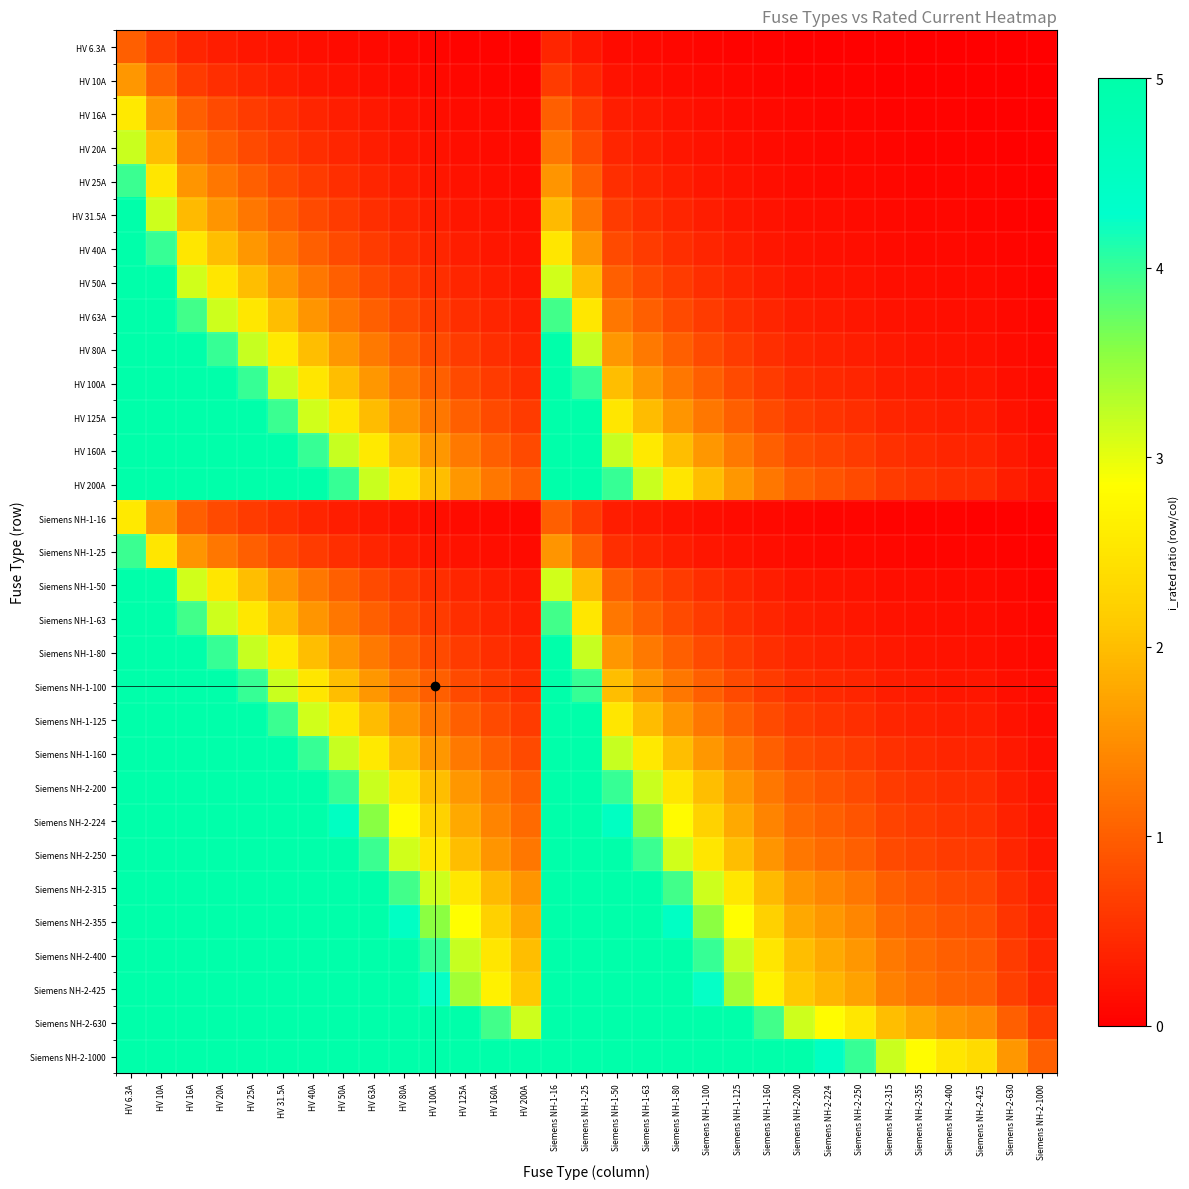

Reading left to right, extract all data points from this chart.

HV 6.3A: HV 6.3A=1.0	HV 10A=0.6	HV 16A=0.4	HV 20A=0.3	HV 25A=0.3	HV 31.5A=0.2	HV 40A=0.2	HV 50A=0.1	HV 63A=0.1	HV 80A=0.1	HV 100A=0.1	HV 125A=0.1	HV 160A=0.0	HV 200A=0.0	Siemens NH-1-16=0.4	Siemens NH-1-25=0.3	Siemens NH-1-50=0.1	Siemens NH-1-63=0.1	Siemens NH-1-80=0.1	Siemens NH-1-100=0.1	Siemens NH-1-125=0.1	Siemens NH-1-160=0.0	Siemens NH-2-200=0.0	Siemens NH-2-224=0.0	Siemens NH-2-250=0.0	Siemens NH-2-315=0.0	Siemens NH-2-355=0.0	Siemens NH-2-400=0.0	Siemens NH-2-425=0.0	Siemens NH-2-630=0.0	Siemens NH-2-1000=0.0
HV 10A: HV 6.3A=1.6	HV 10A=1.0	HV 16A=0.6	HV 20A=0.5	HV 25A=0.4	HV 31.5A=0.3	HV 40A=0.2	HV 50A=0.2	HV 63A=0.2	HV 80A=0.1	HV 100A=0.1	HV 125A=0.1	HV 160A=0.1	HV 200A=0.1	Siemens NH-1-16=0.6	Siemens NH-1-25=0.4	Siemens NH-1-50=0.2	Siemens NH-1-63=0.2	Siemens NH-1-80=0.1	Siemens NH-1-100=0.1	Siemens NH-1-125=0.1	Siemens NH-1-160=0.1	Siemens NH-2-200=0.1	Siemens NH-2-224=0.0	Siemens NH-2-250=0.0	Siemens NH-2-315=0.0	Siemens NH-2-355=0.0	Siemens NH-2-400=0.0	Siemens NH-2-425=0.0	Siemens NH-2-630=0.0	Siemens NH-2-1000=0.0
HV 16A: HV 6.3A=2.5	HV 10A=1.6	HV 16A=1.0	HV 20A=0.8	HV 25A=0.6	HV 31.5A=0.5	HV 40A=0.4	HV 50A=0.3	HV 63A=0.3	HV 80A=0.2	HV 100A=0.2	HV 125A=0.1	HV 160A=0.1	HV 200A=0.1	Siemens NH-1-16=1.0	Siemens NH-1-25=0.6	Siemens NH-1-50=0.3	Siemens NH-1-63=0.3	Siemens NH-1-80=0.2	Siemens NH-1-100=0.2	Siemens NH-1-125=0.1	Siemens NH-1-160=0.1	Siemens NH-2-200=0.1	Siemens NH-2-224=0.1	Siemens NH-2-250=0.1	Siemens NH-2-315=0.1	Siemens NH-2-355=0.0	Siemens NH-2-400=0.0	Siemens NH-2-425=0.0	Siemens NH-2-630=0.0	Siemens NH-2-1000=0.0
HV 20A: HV 6.3A=3.2	HV 10A=2.0	HV 16A=1.2	HV 20A=1.0	HV 25A=0.8	HV 31.5A=0.6	HV 40A=0.5	HV 50A=0.4	HV 63A=0.3	HV 80A=0.2	HV 100A=0.2	HV 125A=0.2	HV 160A=0.1	HV 200A=0.1	Siemens NH-1-16=1.2	Siemens NH-1-25=0.8	Siemens NH-1-50=0.4	Siemens NH-1-63=0.3	Siemens NH-1-80=0.2	Siemens NH-1-100=0.2	Siemens NH-1-125=0.2	Siemens NH-1-160=0.1	Siemens NH-2-200=0.1	Siemens NH-2-224=0.1	Siemens NH-2-250=0.1	Siemens NH-2-315=0.1	Siemens NH-2-355=0.1	Siemens NH-2-400=0.1	Siemens NH-2-425=0.0	Siemens NH-2-630=0.0	Siemens NH-2-1000=0.0
HV 25A: HV 6.3A=4.0	HV 10A=2.5	HV 16A=1.6	HV 20A=1.2	HV 25A=1.0	HV 31.5A=0.8	HV 40A=0.6	HV 50A=0.5	HV 63A=0.4	HV 80A=0.3	HV 100A=0.2	HV 125A=0.2	HV 160A=0.2	HV 200A=0.1	Siemens NH-1-16=1.6	Siemens NH-1-25=1.0	Siemens NH-1-50=0.5	Siemens NH-1-63=0.4	Siemens NH-1-80=0.3	Siemens NH-1-100=0.2	Siemens NH-1-125=0.2	Siemens NH-1-160=0.2	Siemens NH-2-200=0.1	Siemens NH-2-224=0.1	Siemens NH-2-250=0.1	Siemens NH-2-315=0.1	Siemens NH-2-355=0.1	Siemens NH-2-400=0.1	Siemens NH-2-425=0.1	Siemens NH-2-630=0.0	Siemens NH-2-1000=0.0
HV 31.5A: HV 6.3A=5.0	HV 10A=3.1	HV 16A=2.0	HV 20A=1.6	HV 25A=1.3	HV 31.5A=1.0	HV 40A=0.8	HV 50A=0.6	HV 63A=0.5	HV 80A=0.4	HV 100A=0.3	HV 125A=0.3	HV 160A=0.2	HV 200A=0.2	Siemens NH-1-16=2.0	Siemens NH-1-25=1.3	Siemens NH-1-50=0.6	Siemens NH-1-63=0.5	Siemens NH-1-80=0.4	Siemens NH-1-100=0.3	Siemens NH-1-125=0.3	Siemens NH-1-160=0.2	Siemens NH-2-200=0.2	Siemens NH-2-224=0.1	Siemens NH-2-250=0.1	Siemens NH-2-315=0.1	Siemens NH-2-355=0.1	Siemens NH-2-400=0.1	Siemens NH-2-425=0.1	Siemens NH-2-630=0.1	Siemens NH-2-1000=0.0
HV 40A: HV 6.3A=6.3	HV 10A=4.0	HV 16A=2.5	HV 20A=2.0	HV 25A=1.6	HV 31.5A=1.3	HV 40A=1.0	HV 50A=0.8	HV 63A=0.6	HV 80A=0.5	HV 100A=0.4	HV 125A=0.3	HV 160A=0.2	HV 200A=0.2	Siemens NH-1-16=2.5	Siemens NH-1-25=1.6	Siemens NH-1-50=0.8	Siemens NH-1-63=0.6	Siemens NH-1-80=0.5	Siemens NH-1-100=0.4	Siemens NH-1-125=0.3	Siemens NH-1-160=0.2	Siemens NH-2-200=0.2	Siemens NH-2-224=0.2	Siemens NH-2-250=0.2	Siemens NH-2-315=0.1	Siemens NH-2-355=0.1	Siemens NH-2-400=0.1	Siemens NH-2-425=0.1	Siemens NH-2-630=0.1	Siemens NH-2-1000=0.0
HV 50A: HV 6.3A=7.9	HV 10A=5.0	HV 16A=3.1	HV 20A=2.5	HV 25A=2.0	HV 31.5A=1.6	HV 40A=1.2	HV 50A=1.0	HV 63A=0.8	HV 80A=0.6	HV 100A=0.5	HV 125A=0.4	HV 160A=0.3	HV 200A=0.2	Siemens NH-1-16=3.1	Siemens NH-1-25=2.0	Siemens NH-1-50=1.0	Siemens NH-1-63=0.8	Siemens NH-1-80=0.6	Siemens NH-1-100=0.5	Siemens NH-1-125=0.4	Siemens NH-1-160=0.3	Siemens NH-2-200=0.2	Siemens NH-2-224=0.2	Siemens NH-2-250=0.2	Siemens NH-2-315=0.2	Siemens NH-2-355=0.1	Siemens NH-2-400=0.1	Siemens NH-2-425=0.1	Siemens NH-2-630=0.1	Siemens NH-2-1000=0.1
HV 63A: HV 6.3A=10.0	HV 10A=6.3	HV 16A=3.9	HV 20A=3.1	HV 25A=2.5	HV 31.5A=2.0	HV 40A=1.6	HV 50A=1.3	HV 63A=1.0	HV 80A=0.8	HV 100A=0.6	HV 125A=0.5	HV 160A=0.4	HV 200A=0.3	Siemens NH-1-16=3.9	Siemens NH-1-25=2.5	Siemens NH-1-50=1.3	Siemens NH-1-63=1.0	Siemens NH-1-80=0.8	Siemens NH-1-100=0.6	Siemens NH-1-125=0.5	Siemens NH-1-160=0.4	Siemens NH-2-200=0.3	Siemens NH-2-224=0.3	Siemens NH-2-250=0.3	Siemens NH-2-315=0.2	Siemens NH-2-355=0.2	Siemens NH-2-400=0.2	Siemens NH-2-425=0.1	Siemens NH-2-630=0.1	Siemens NH-2-1000=0.1
HV 80A: HV 6.3A=12.7	HV 10A=8.0	HV 16A=5.0	HV 20A=4.0	HV 25A=3.2	HV 31.5A=2.5	HV 40A=2.0	HV 50A=1.6	HV 63A=1.3	HV 80A=1.0	HV 100A=0.8	HV 125A=0.6	HV 160A=0.5	HV 200A=0.4	Siemens NH-1-16=5.0	Siemens NH-1-25=3.2	Siemens NH-1-50=1.6	Siemens NH-1-63=1.3	Siemens NH-1-80=1.0	Siemens NH-1-100=0.8	Siemens NH-1-125=0.6	Siemens NH-1-160=0.5	Siemens NH-2-200=0.4	Siemens NH-2-224=0.4	Siemens NH-2-250=0.3	Siemens NH-2-315=0.3	Siemens NH-2-355=0.2	Siemens NH-2-400=0.2	Siemens NH-2-425=0.2	Siemens NH-2-630=0.1	Siemens NH-2-1000=0.1
HV 100A: HV 6.3A=15.9	HV 10A=10.0	HV 16A=6.2	HV 20A=5.0	HV 25A=4.0	HV 31.5A=3.2	HV 40A=2.5	HV 50A=2.0	HV 63A=1.6	HV 80A=1.2	HV 100A=1.0	HV 125A=0.8	HV 160A=0.6	HV 200A=0.5	Siemens NH-1-16=6.2	Siemens NH-1-25=4.0	Siemens NH-1-50=2.0	Siemens NH-1-63=1.6	Siemens NH-1-80=1.2	Siemens NH-1-100=1.0	Siemens NH-1-125=0.8	Siemens NH-1-160=0.6	Siemens NH-2-200=0.5	Siemens NH-2-224=0.4	Siemens NH-2-250=0.4	Siemens NH-2-315=0.3	Siemens NH-2-355=0.3	Siemens NH-2-400=0.2	Siemens NH-2-425=0.2	Siemens NH-2-630=0.2	Siemens NH-2-1000=0.1
HV 125A: HV 6.3A=19.8	HV 10A=12.5	HV 16A=7.8	HV 20A=6.2	HV 25A=5.0	HV 31.5A=4.0	HV 40A=3.1	HV 50A=2.5	HV 63A=2.0	HV 80A=1.6	HV 100A=1.2	HV 125A=1.0	HV 160A=0.8	HV 200A=0.6	Siemens NH-1-16=7.8	Siemens NH-1-25=5.0	Siemens NH-1-50=2.5	Siemens NH-1-63=2.0	Siemens NH-1-80=1.6	Siemens NH-1-100=1.2	Siemens NH-1-125=1.0	Siemens NH-1-160=0.8	Siemens NH-2-200=0.6	Siemens NH-2-224=0.6	Siemens NH-2-250=0.5	Siemens NH-2-315=0.4	Siemens NH-2-355=0.4	Siemens NH-2-400=0.3	Siemens NH-2-425=0.3	Siemens NH-2-630=0.2	Siemens NH-2-1000=0.1
HV 160A: HV 6.3A=25.4	HV 10A=16.0	HV 16A=10.0	HV 20A=8.0	HV 25A=6.4	HV 31.5A=5.1	HV 40A=4.0	HV 50A=3.2	HV 63A=2.5	HV 80A=2.0	HV 100A=1.6	HV 125A=1.3	HV 160A=1.0	HV 200A=0.8	Siemens NH-1-16=10.0	Siemens NH-1-25=6.4	Siemens NH-1-50=3.2	Siemens NH-1-63=2.5	Siemens NH-1-80=2.0	Siemens NH-1-100=1.6	Siemens NH-1-125=1.3	Siemens NH-1-160=1.0	Siemens NH-2-200=0.8	Siemens NH-2-224=0.7	Siemens NH-2-250=0.6	Siemens NH-2-315=0.5	Siemens NH-2-355=0.5	Siemens NH-2-400=0.4	Siemens NH-2-425=0.4	Siemens NH-2-630=0.3	Siemens NH-2-1000=0.2
HV 200A: HV 6.3A=31.7	HV 10A=20.0	HV 16A=12.5	HV 20A=10.0	HV 25A=8.0	HV 31.5A=6.3	HV 40A=5.0	HV 50A=4.0	HV 63A=3.2	HV 80A=2.5	HV 100A=2.0	HV 125A=1.6	HV 160A=1.2	HV 200A=1.0	Siemens NH-1-16=12.5	Siemens NH-1-25=8.0	Siemens NH-1-50=4.0	Siemens NH-1-63=3.2	Siemens NH-1-80=2.5	Siemens NH-1-100=2.0	Siemens NH-1-125=1.6	Siemens NH-1-160=1.2	Siemens NH-2-200=1.0	Siemens NH-2-224=0.9	Siemens NH-2-250=0.8	Siemens NH-2-315=0.6	Siemens NH-2-355=0.6	Siemens NH-2-400=0.5	Siemens NH-2-425=0.5	Siemens NH-2-630=0.3	Siemens NH-2-1000=0.2
Siemens NH-1-16: HV 6.3A=2.5	HV 10A=1.6	HV 16A=1.0	HV 20A=0.8	HV 25A=0.6	HV 31.5A=0.5	HV 40A=0.4	HV 50A=0.3	HV 63A=0.3	HV 80A=0.2	HV 100A=0.2	HV 125A=0.1	HV 160A=0.1	HV 200A=0.1	Siemens NH-1-16=1.0	Siemens NH-1-25=0.6	Siemens NH-1-50=0.3	Siemens NH-1-63=0.3	Siemens NH-1-80=0.2	Siemens NH-1-100=0.2	Siemens NH-1-125=0.1	Siemens NH-1-160=0.1	Siemens NH-2-200=0.1	Siemens NH-2-224=0.1	Siemens NH-2-250=0.1	Siemens NH-2-315=0.1	Siemens NH-2-355=0.0	Siemens NH-2-400=0.0	Siemens NH-2-425=0.0	Siemens NH-2-630=0.0	Siemens NH-2-1000=0.0
Siemens NH-1-25: HV 6.3A=4.0	HV 10A=2.5	HV 16A=1.6	HV 20A=1.2	HV 25A=1.0	HV 31.5A=0.8	HV 40A=0.6	HV 50A=0.5	HV 63A=0.4	HV 80A=0.3	HV 100A=0.2	HV 125A=0.2	HV 160A=0.2	HV 200A=0.1	Siemens NH-1-16=1.6	Siemens NH-1-25=1.0	Siemens NH-1-50=0.5	Siemens NH-1-63=0.4	Siemens NH-1-80=0.3	Siemens NH-1-100=0.2	Siemens NH-1-125=0.2	Siemens NH-1-160=0.2	Siemens NH-2-200=0.1	Siemens NH-2-224=0.1	Siemens NH-2-250=0.1	Siemens NH-2-315=0.1	Siemens NH-2-355=0.1	Siemens NH-2-400=0.1	Siemens NH-2-425=0.1	Siemens NH-2-630=0.0	Siemens NH-2-1000=0.0
Siemens NH-1-50: HV 6.3A=7.9	HV 10A=5.0	HV 16A=3.1	HV 20A=2.5	HV 25A=2.0	HV 31.5A=1.6	HV 40A=1.2	HV 50A=1.0	HV 63A=0.8	HV 80A=0.6	HV 100A=0.5	HV 125A=0.4	HV 160A=0.3	HV 200A=0.2	Siemens NH-1-16=3.1	Siemens NH-1-25=2.0	Siemens NH-1-50=1.0	Siemens NH-1-63=0.8	Siemens NH-1-80=0.6	Siemens NH-1-100=0.5	Siemens NH-1-125=0.4	Siemens NH-1-160=0.3	Siemens NH-2-200=0.2	Siemens NH-2-224=0.2	Siemens NH-2-250=0.2	Siemens NH-2-315=0.2	Siemens NH-2-355=0.1	Siemens NH-2-400=0.1	Siemens NH-2-425=0.1	Siemens NH-2-630=0.1	Siemens NH-2-1000=0.1
Siemens NH-1-63: HV 6.3A=10.0	HV 10A=6.3	HV 16A=3.9	HV 20A=3.1	HV 25A=2.5	HV 31.5A=2.0	HV 40A=1.6	HV 50A=1.3	HV 63A=1.0	HV 80A=0.8	HV 100A=0.6	HV 125A=0.5	HV 160A=0.4	HV 200A=0.3	Siemens NH-1-16=3.9	Siemens NH-1-25=2.5	Siemens NH-1-50=1.3	Siemens NH-1-63=1.0	Siemens NH-1-80=0.8	Siemens NH-1-100=0.6	Siemens NH-1-125=0.5	Siemens NH-1-160=0.4	Siemens NH-2-200=0.3	Siemens NH-2-224=0.3	Siemens NH-2-250=0.3	Siemens NH-2-315=0.2	Siemens NH-2-355=0.2	Siemens NH-2-400=0.2	Siemens NH-2-425=0.1	Siemens NH-2-630=0.1	Siemens NH-2-1000=0.1
Siemens NH-1-80: HV 6.3A=12.7	HV 10A=8.0	HV 16A=5.0	HV 20A=4.0	HV 25A=3.2	HV 31.5A=2.5	HV 40A=2.0	HV 50A=1.6	HV 63A=1.3	HV 80A=1.0	HV 100A=0.8	HV 125A=0.6	HV 160A=0.5	HV 200A=0.4	Siemens NH-1-16=5.0	Siemens NH-1-25=3.2	Siemens NH-1-50=1.6	Siemens NH-1-63=1.3	Siemens NH-1-80=1.0	Siemens NH-1-100=0.8	Siemens NH-1-125=0.6	Siemens NH-1-160=0.5	Siemens NH-2-200=0.4	Siemens NH-2-224=0.4	Siemens NH-2-250=0.3	Siemens NH-2-315=0.3	Siemens NH-2-355=0.2	Siemens NH-2-400=0.2	Siemens NH-2-425=0.2	Siemens NH-2-630=0.1	Siemens NH-2-1000=0.1
Siemens NH-1-100: HV 6.3A=15.9	HV 10A=10.0	HV 16A=6.2	HV 20A=5.0	HV 25A=4.0	HV 31.5A=3.2	HV 40A=2.5	HV 50A=2.0	HV 63A=1.6	HV 80A=1.2	HV 100A=1.0	HV 125A=0.8	HV 160A=0.6	HV 200A=0.5	Siemens NH-1-16=6.2	Siemens NH-1-25=4.0	Siemens NH-1-50=2.0	Siemens NH-1-63=1.6	Siemens NH-1-80=1.2	Siemens NH-1-100=1.0	Siemens NH-1-125=0.8	Siemens NH-1-160=0.6	Siemens NH-2-200=0.5	Siemens NH-2-224=0.4	Siemens NH-2-250=0.4	Siemens NH-2-315=0.3	Siemens NH-2-355=0.3	Siemens NH-2-400=0.2	Siemens NH-2-425=0.2	Siemens NH-2-630=0.2	Siemens NH-2-1000=0.1
Siemens NH-1-125: HV 6.3A=19.8	HV 10A=12.5	HV 16A=7.8	HV 20A=6.2	HV 25A=5.0	HV 31.5A=4.0	HV 40A=3.1	HV 50A=2.5	HV 63A=2.0	HV 80A=1.6	HV 100A=1.2	HV 125A=1.0	HV 160A=0.8	HV 200A=0.6	Siemens NH-1-16=7.8	Siemens NH-1-25=5.0	Siemens NH-1-50=2.5	Siemens NH-1-63=2.0	Siemens NH-1-80=1.6	Siemens NH-1-100=1.2	Siemens NH-1-125=1.0	Siemens NH-1-160=0.8	Siemens NH-2-200=0.6	Siemens NH-2-224=0.6	Siemens NH-2-250=0.5	Siemens NH-2-315=0.4	Siemens NH-2-355=0.4	Siemens NH-2-400=0.3	Siemens NH-2-425=0.3	Siemens NH-2-630=0.2	Siemens NH-2-1000=0.1
Siemens NH-1-160: HV 6.3A=25.4	HV 10A=16.0	HV 16A=10.0	HV 20A=8.0	HV 25A=6.4	HV 31.5A=5.1	HV 40A=4.0	HV 50A=3.2	HV 63A=2.5	HV 80A=2.0	HV 100A=1.6	HV 125A=1.3	HV 160A=1.0	HV 200A=0.8	Siemens NH-1-16=10.0	Siemens NH-1-25=6.4	Siemens NH-1-50=3.2	Siemens NH-1-63=2.5	Siemens NH-1-80=2.0	Siemens NH-1-100=1.6	Siemens NH-1-125=1.3	Siemens NH-1-160=1.0	Siemens NH-2-200=0.8	Siemens NH-2-224=0.7	Siemens NH-2-250=0.6	Siemens NH-2-315=0.5	Siemens NH-2-355=0.5	Siemens NH-2-400=0.4	Siemens NH-2-425=0.4	Siemens NH-2-630=0.3	Siemens NH-2-1000=0.2
Siemens NH-2-200: HV 6.3A=31.7	HV 10A=20.0	HV 16A=12.5	HV 20A=10.0	HV 25A=8.0	HV 31.5A=6.3	HV 40A=5.0	HV 50A=4.0	HV 63A=3.2	HV 80A=2.5	HV 100A=2.0	HV 125A=1.6	HV 160A=1.2	HV 200A=1.0	Siemens NH-1-16=12.5	Siemens NH-1-25=8.0	Siemens NH-1-50=4.0	Siemens NH-1-63=3.2	Siemens NH-1-80=2.5	Siemens NH-1-100=2.0	Siemens NH-1-125=1.6	Siemens NH-1-160=1.2	Siemens NH-2-200=1.0	Siemens NH-2-224=0.9	Siemens NH-2-250=0.8	Siemens NH-2-315=0.6	Siemens NH-2-355=0.6	Siemens NH-2-400=0.5	Siemens NH-2-425=0.5	Siemens NH-2-630=0.3	Siemens NH-2-1000=0.2
Siemens NH-2-224: HV 6.3A=35.6	HV 10A=22.4	HV 16A=14.0	HV 20A=11.2	HV 25A=9.0	HV 31.5A=7.1	HV 40A=5.6	HV 50A=4.5	HV 63A=3.6	HV 80A=2.8	HV 100A=2.2	HV 125A=1.8	HV 160A=1.4	HV 200A=1.1	Siemens NH-1-16=14.0	Siemens NH-1-25=9.0	Siemens NH-1-50=4.5	Siemens NH-1-63=3.6	Siemens NH-1-80=2.8	Siemens NH-1-100=2.2	Siemens NH-1-125=1.8	Siemens NH-1-160=1.4	Siemens NH-2-200=1.1	Siemens NH-2-224=1.0	Siemens NH-2-250=0.9	Siemens NH-2-315=0.7	Siemens NH-2-355=0.6	Siemens NH-2-400=0.6	Siemens NH-2-425=0.5	Siemens NH-2-630=0.4	Siemens NH-2-1000=0.2
Siemens NH-2-250: HV 6.3A=39.7	HV 10A=25.0	HV 16A=15.6	HV 20A=12.5	HV 25A=10.0	HV 31.5A=7.9	HV 40A=6.2	HV 50A=5.0	HV 63A=4.0	HV 80A=3.1	HV 100A=2.5	HV 125A=2.0	HV 160A=1.6	HV 200A=1.2	Siemens NH-1-16=15.6	Siemens NH-1-25=10.0	Siemens NH-1-50=5.0	Siemens NH-1-63=4.0	Siemens NH-1-80=3.1	Siemens NH-1-100=2.5	Siemens NH-1-125=2.0	Siemens NH-1-160=1.6	Siemens NH-2-200=1.2	Siemens NH-2-224=1.1	Siemens NH-2-250=1.0	Siemens NH-2-315=0.8	Siemens NH-2-355=0.7	Siemens NH-2-400=0.6	Siemens NH-2-425=0.6	Siemens NH-2-630=0.4	Siemens NH-2-1000=0.2
Siemens NH-2-315: HV 6.3A=50.0	HV 10A=31.5	HV 16A=19.7	HV 20A=15.8	HV 25A=12.6	HV 31.5A=10.0	HV 40A=7.9	HV 50A=6.3	HV 63A=5.0	HV 80A=3.9	HV 100A=3.1	HV 125A=2.5	HV 160A=2.0	HV 200A=1.6	Siemens NH-1-16=19.7	Siemens NH-1-25=12.6	Siemens NH-1-50=6.3	Siemens NH-1-63=5.0	Siemens NH-1-80=3.9	Siemens NH-1-100=3.1	Siemens NH-1-125=2.5	Siemens NH-1-160=2.0	Siemens NH-2-200=1.6	Siemens NH-2-224=1.4	Siemens NH-2-250=1.3	Siemens NH-2-315=1.0	Siemens NH-2-355=0.9	Siemens NH-2-400=0.8	Siemens NH-2-425=0.7	Siemens NH-2-630=0.5	Siemens NH-2-1000=0.3
Siemens NH-2-355: HV 6.3A=56.3	HV 10A=35.5	HV 16A=22.2	HV 20A=17.8	HV 25A=14.2	HV 31.5A=11.3	HV 40A=8.9	HV 50A=7.1	HV 63A=5.6	HV 80A=4.4	HV 100A=3.5	HV 125A=2.8	HV 160A=2.2	HV 200A=1.8	Siemens NH-1-16=22.2	Siemens NH-1-25=14.2	Siemens NH-1-50=7.1	Siemens NH-1-63=5.6	Siemens NH-1-80=4.4	Siemens NH-1-100=3.5	Siemens NH-1-125=2.8	Siemens NH-1-160=2.2	Siemens NH-2-200=1.8	Siemens NH-2-224=1.6	Siemens NH-2-250=1.4	Siemens NH-2-315=1.1	Siemens NH-2-355=1.0	Siemens NH-2-400=0.9	Siemens NH-2-425=0.8	Siemens NH-2-630=0.6	Siemens NH-2-1000=0.4
Siemens NH-2-400: HV 6.3A=63.5	HV 10A=40.0	HV 16A=25.0	HV 20A=20.0	HV 25A=16.0	HV 31.5A=12.7	HV 40A=10.0	HV 50A=8.0	HV 63A=6.3	HV 80A=5.0	HV 100A=4.0	HV 125A=3.2	HV 160A=2.5	HV 200A=2.0	Siemens NH-1-16=25.0	Siemens NH-1-25=16.0	Siemens NH-1-50=8.0	Siemens NH-1-63=6.3	Siemens NH-1-80=5.0	Siemens NH-1-100=4.0	Siemens NH-1-125=3.2	Siemens NH-1-160=2.5	Siemens NH-2-200=2.0	Siemens NH-2-224=1.8	Siemens NH-2-250=1.6	Siemens NH-2-315=1.3	Siemens NH-2-355=1.1	Siemens NH-2-400=1.0	Siemens NH-2-425=0.9	Siemens NH-2-630=0.6	Siemens NH-2-1000=0.4
Siemens NH-2-425: HV 6.3A=67.5	HV 10A=42.5	HV 16A=26.6	HV 20A=21.2	HV 25A=17.0	HV 31.5A=13.5	HV 40A=10.6	HV 50A=8.5	HV 63A=6.7	HV 80A=5.3	HV 100A=4.2	HV 125A=3.4	HV 160A=2.7	HV 200A=2.1	Siemens NH-1-16=26.6	Siemens NH-1-25=17.0	Siemens NH-1-50=8.5	Siemens NH-1-63=6.7	Siemens NH-1-80=5.3	Siemens NH-1-100=4.2	Siemens NH-1-125=3.4	Siemens NH-1-160=2.7	Siemens NH-2-200=2.1	Siemens NH-2-224=1.9	Siemens NH-2-250=1.7	Siemens NH-2-315=1.3	Siemens NH-2-355=1.2	Siemens NH-2-400=1.1	Siemens NH-2-425=1.0	Siemens NH-2-630=0.7	Siemens NH-2-1000=0.4
Siemens NH-2-630: HV 6.3A=100.0	HV 10A=63.0	HV 16A=39.4	HV 20A=31.5	HV 25A=25.2	HV 31.5A=20.0	HV 40A=15.8	HV 50A=12.6	HV 63A=10.0	HV 80A=7.9	HV 100A=6.3	HV 125A=5.0	HV 160A=3.9	HV 200A=3.1	Siemens NH-1-16=39.4	Siemens NH-1-25=25.2	Siemens NH-1-50=12.6	Siemens NH-1-63=10.0	Siemens NH-1-80=7.9	Siemens NH-1-100=6.3	Siemens NH-1-125=5.0	Siemens NH-1-160=3.9	Siemens NH-2-200=3.1	Siemens NH-2-224=2.8	Siemens NH-2-250=2.5	Siemens NH-2-315=2.0	Siemens NH-2-355=1.8	Siemens NH-2-400=1.6	Siemens NH-2-425=1.5	Siemens NH-2-630=1.0	Siemens NH-2-1000=0.6
Siemens NH-2-1000: HV 6.3A=158.7	HV 10A=100.0	HV 16A=62.5	HV 20A=50.0	HV 25A=40.0	HV 31.5A=31.7	HV 40A=25.0	HV 50A=20.0	HV 63A=15.9	HV 80A=12.5	HV 100A=10.0	HV 125A=8.0	HV 160A=6.2	HV 200A=5.0	Siemens NH-1-16=62.5	Siemens NH-1-25=40.0	Siemens NH-1-50=20.0	Siemens NH-1-63=15.9	Siemens NH-1-80=12.5	Siemens NH-1-100=10.0	Siemens NH-1-125=8.0	Siemens NH-1-160=6.2	Siemens NH-2-200=5.0	Siemens NH-2-224=4.5	Siemens NH-2-250=4.0	Siemens NH-2-315=3.2	Siemens NH-2-355=2.8	Siemens NH-2-400=2.5	Siemens NH-2-425=2.4	Siemens NH-2-630=1.6	Siemens NH-2-1000=1.0